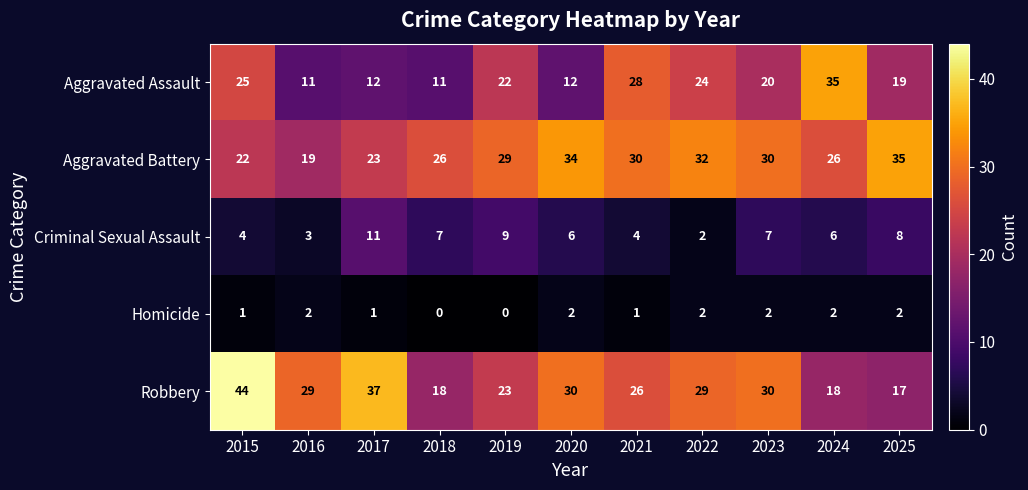

What is the sum of the Robbery values at 2024 and 2018?

36